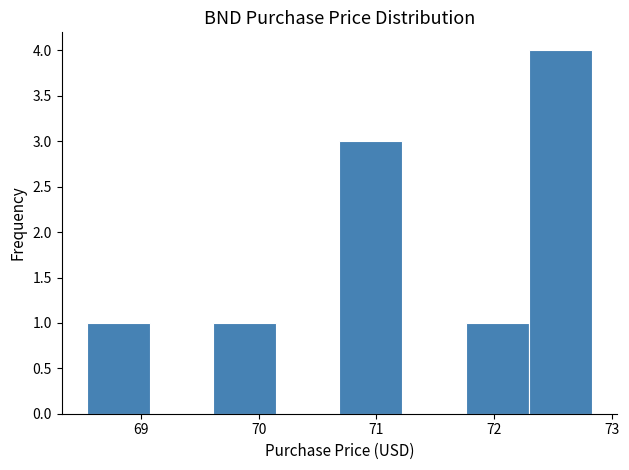

Over which range of the x-axis is the bar tallest?

72.3 to 72.8